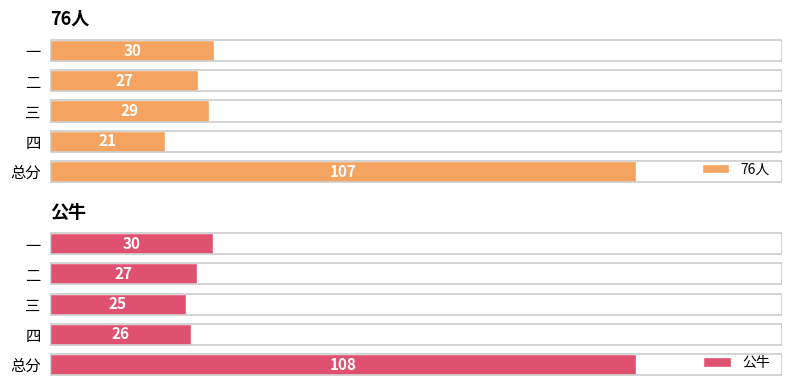

How many data points in 公牛 are above 27?

2